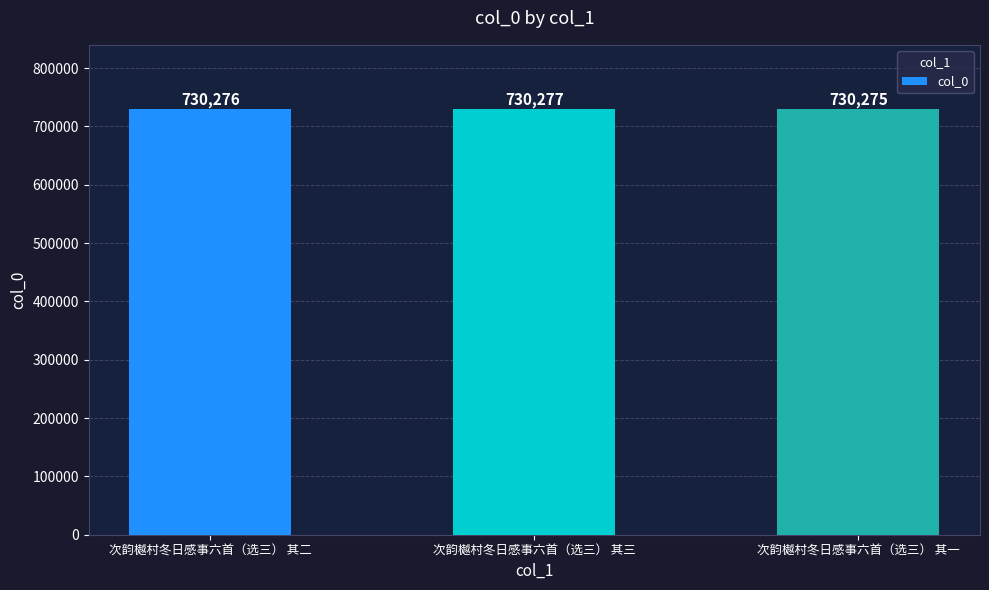

Reading left to right, what are all the values shown in this chart?

730276	730277	730275